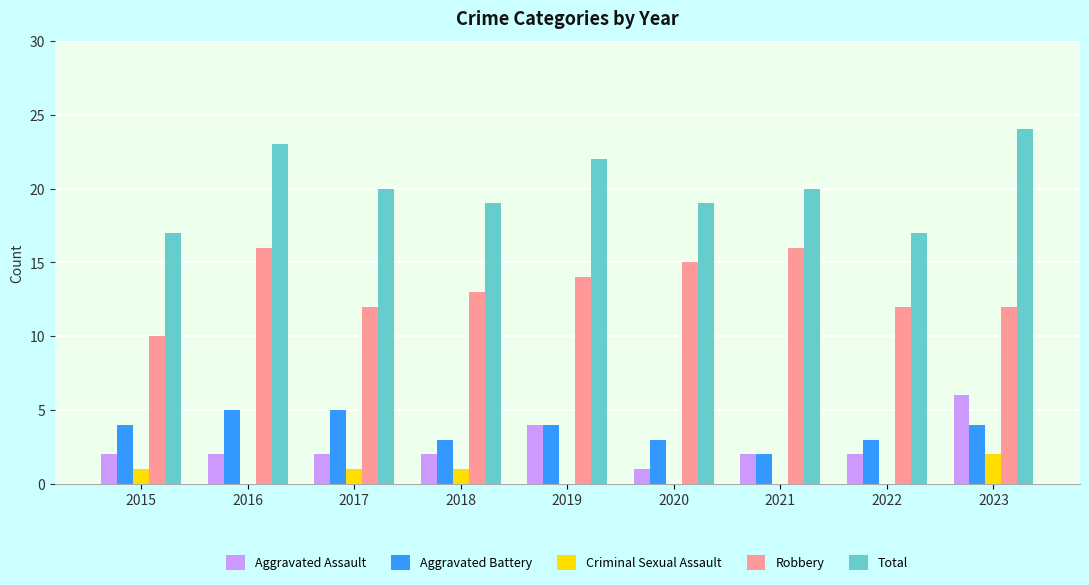

Which category has the highest value across all series?

2023